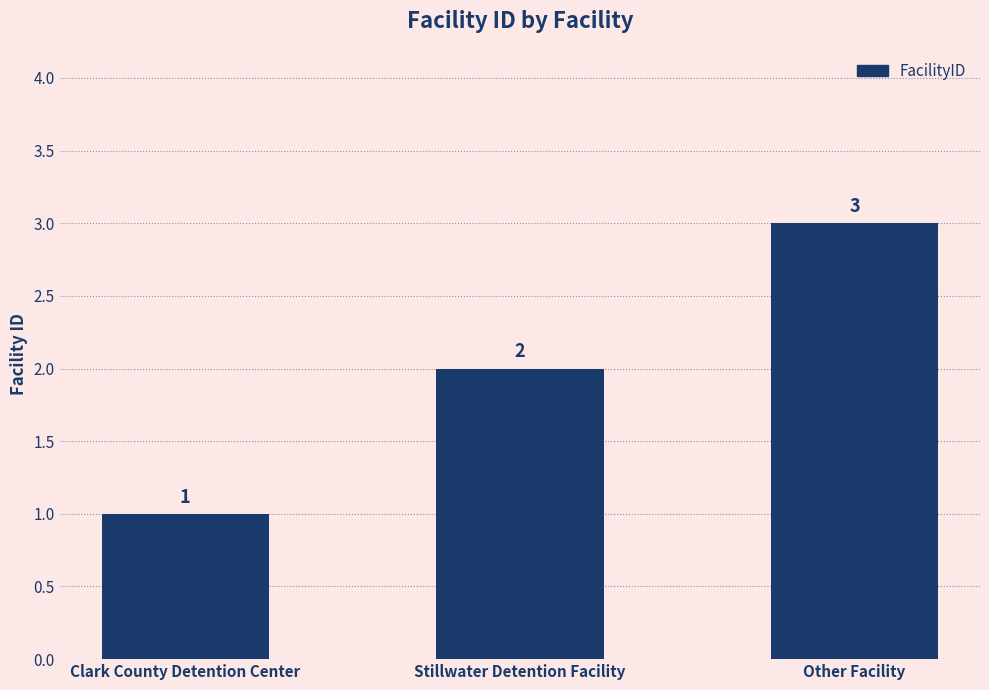

What position from the right is Stillwater Detention Facility?

2